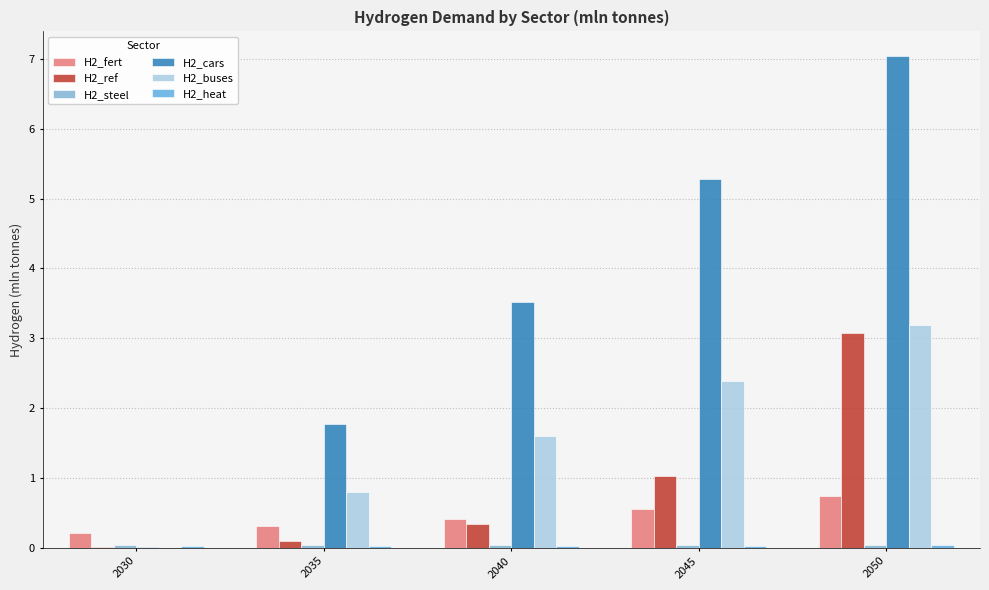

At which category is the sum across all series the highest?

2050